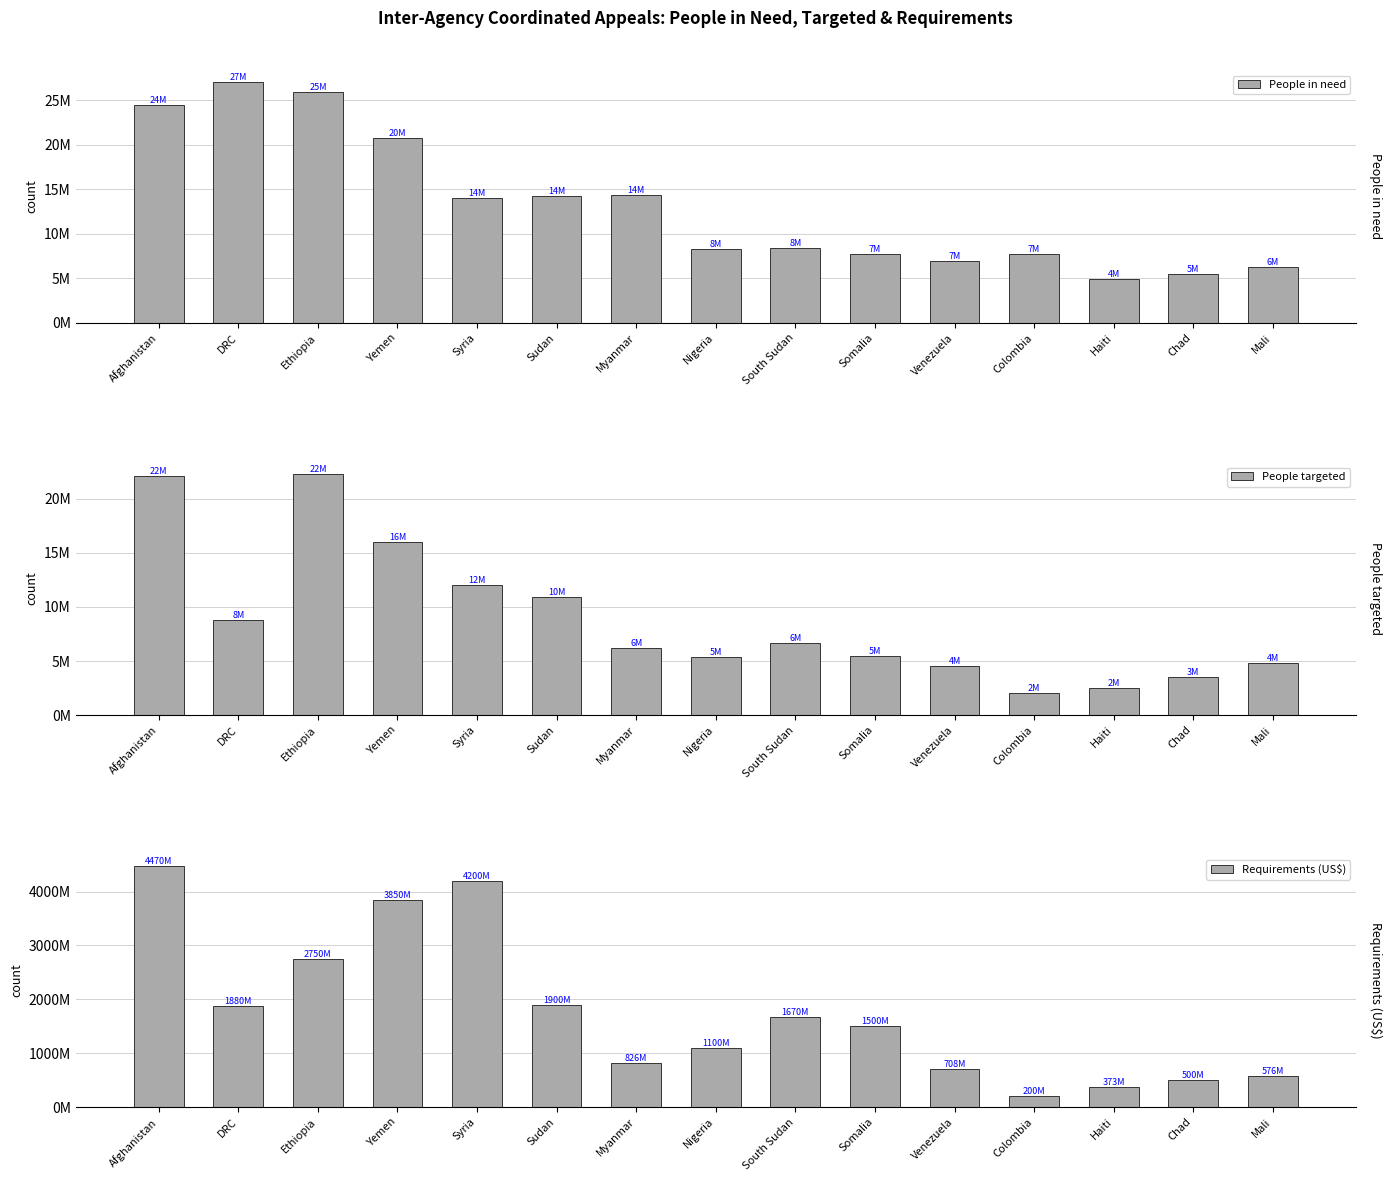

What is the difference between the maximum and minimum values in the People targeted series?

20300000